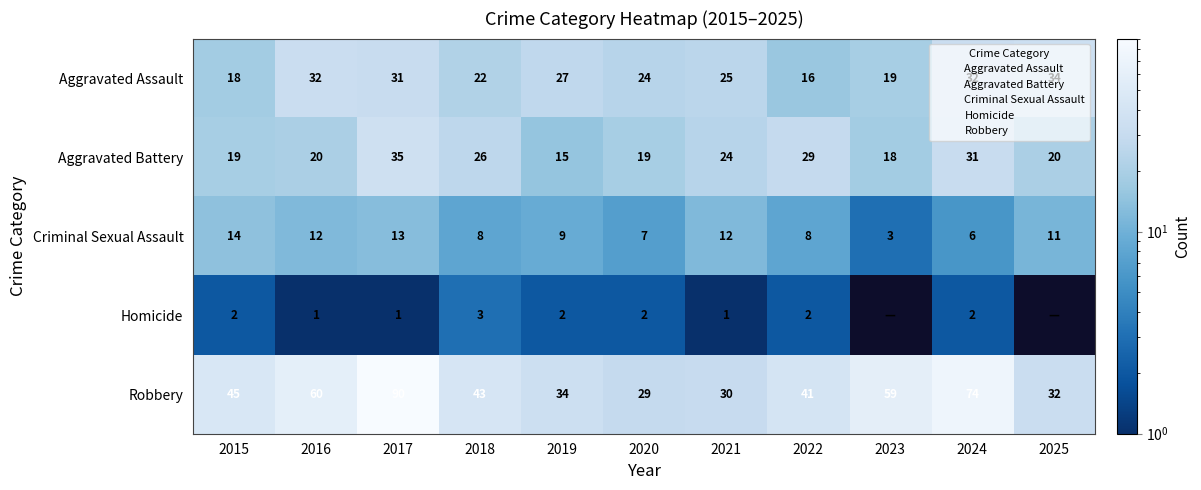

Is it true that Aggravated Battery equals 26 at 2018?

True